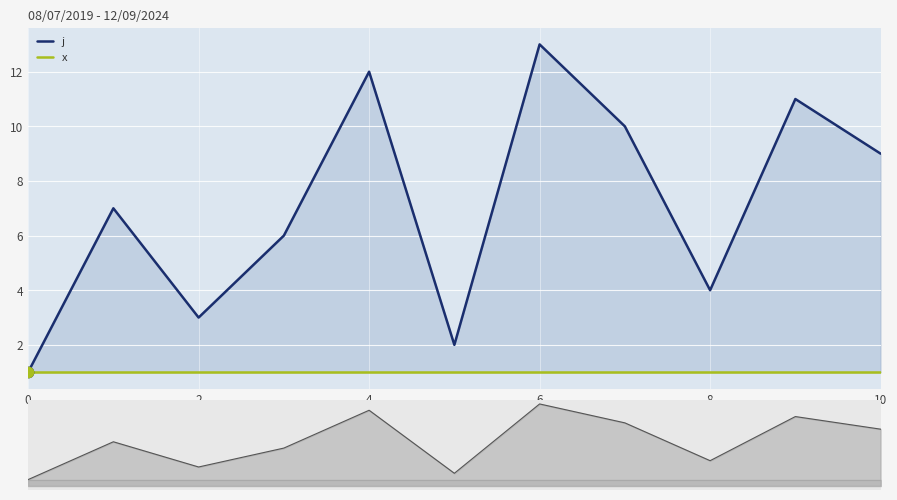

Which series has the largest total across all categories?

j